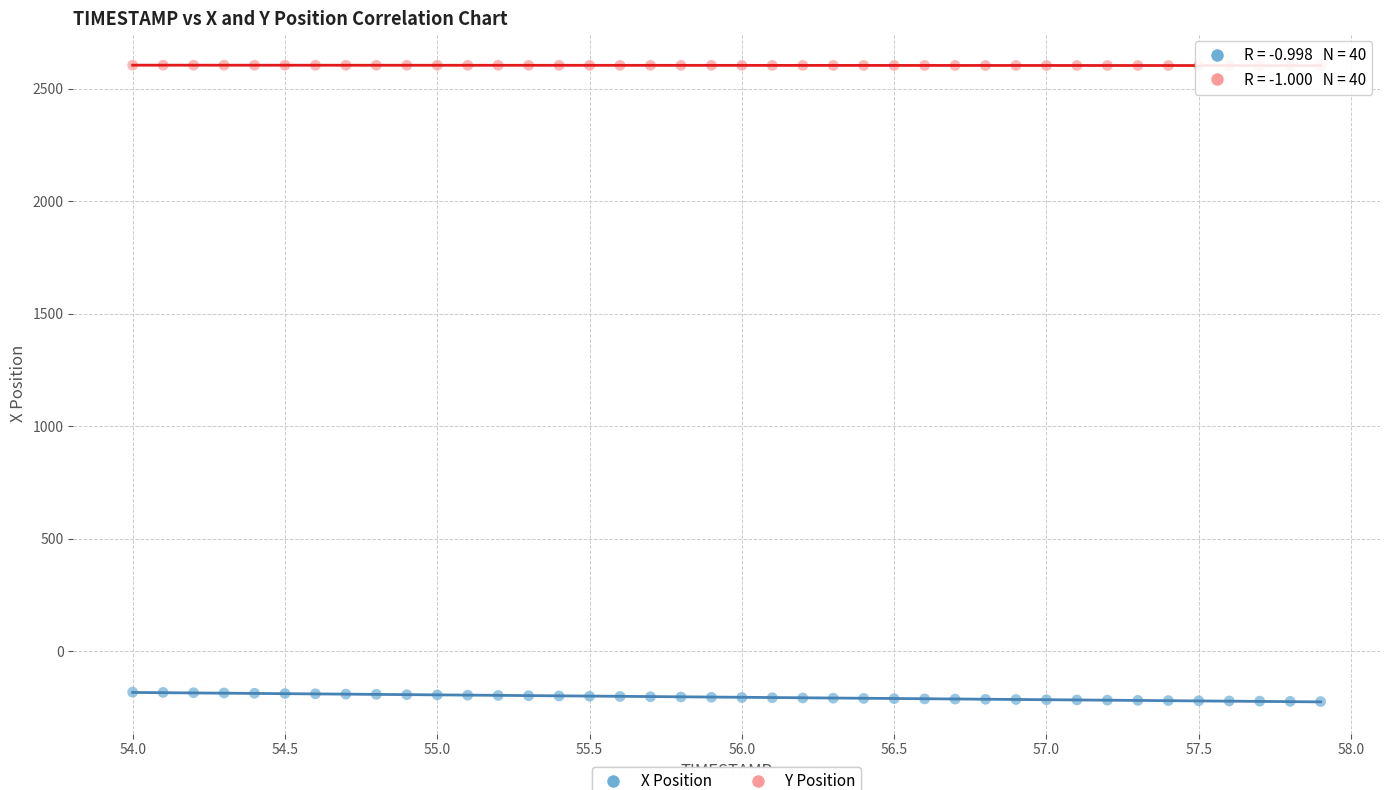

Across all data points, what is the range of Y values (max minus min)?

2827.9